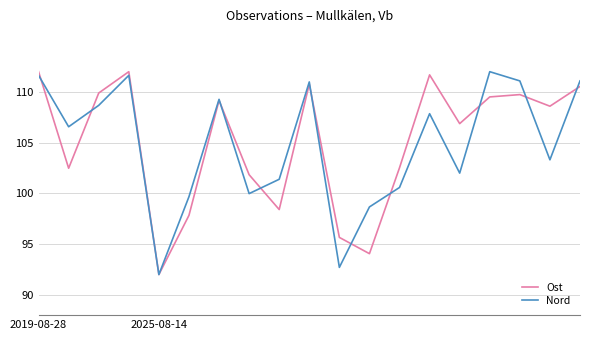

What is the maximum value shown in the chart?

112.0